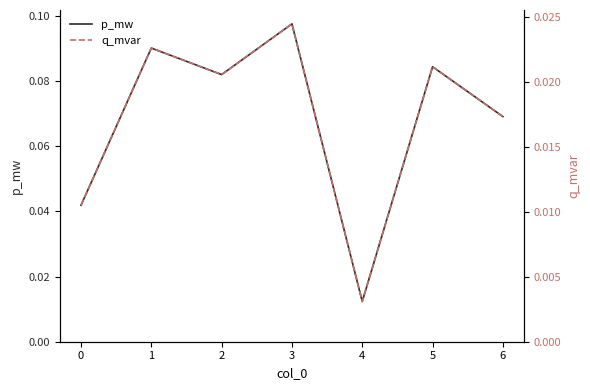

Is it true that p_mw equals 0.0 at 6?

False